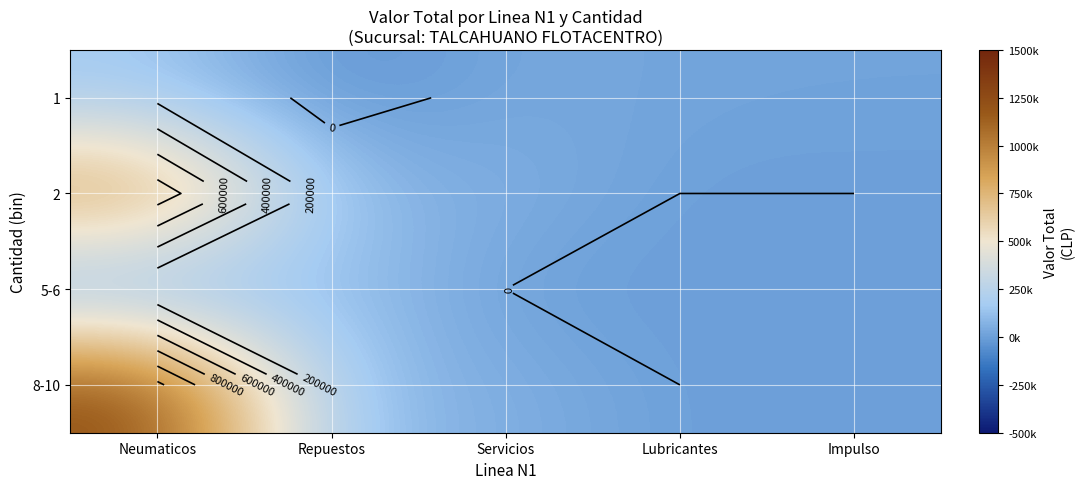

The 1 series shows 35967 at Servicios. True or false?

True